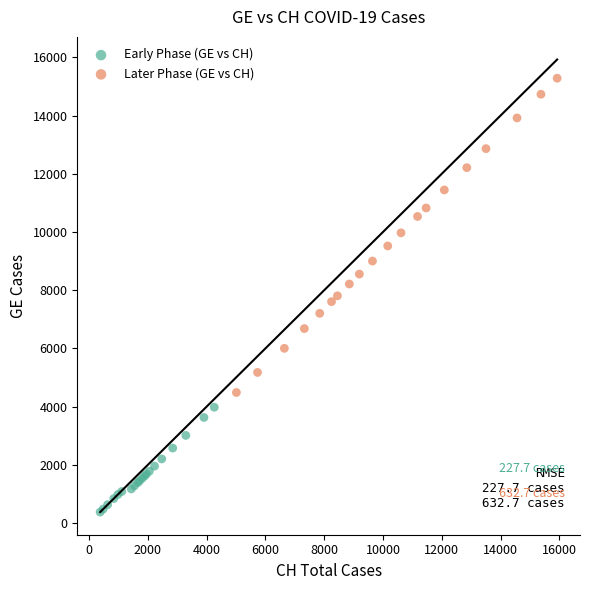

What are all the series names shown in the legend?

Early Phase (GE vs CH), Later Phase (GE vs CH)